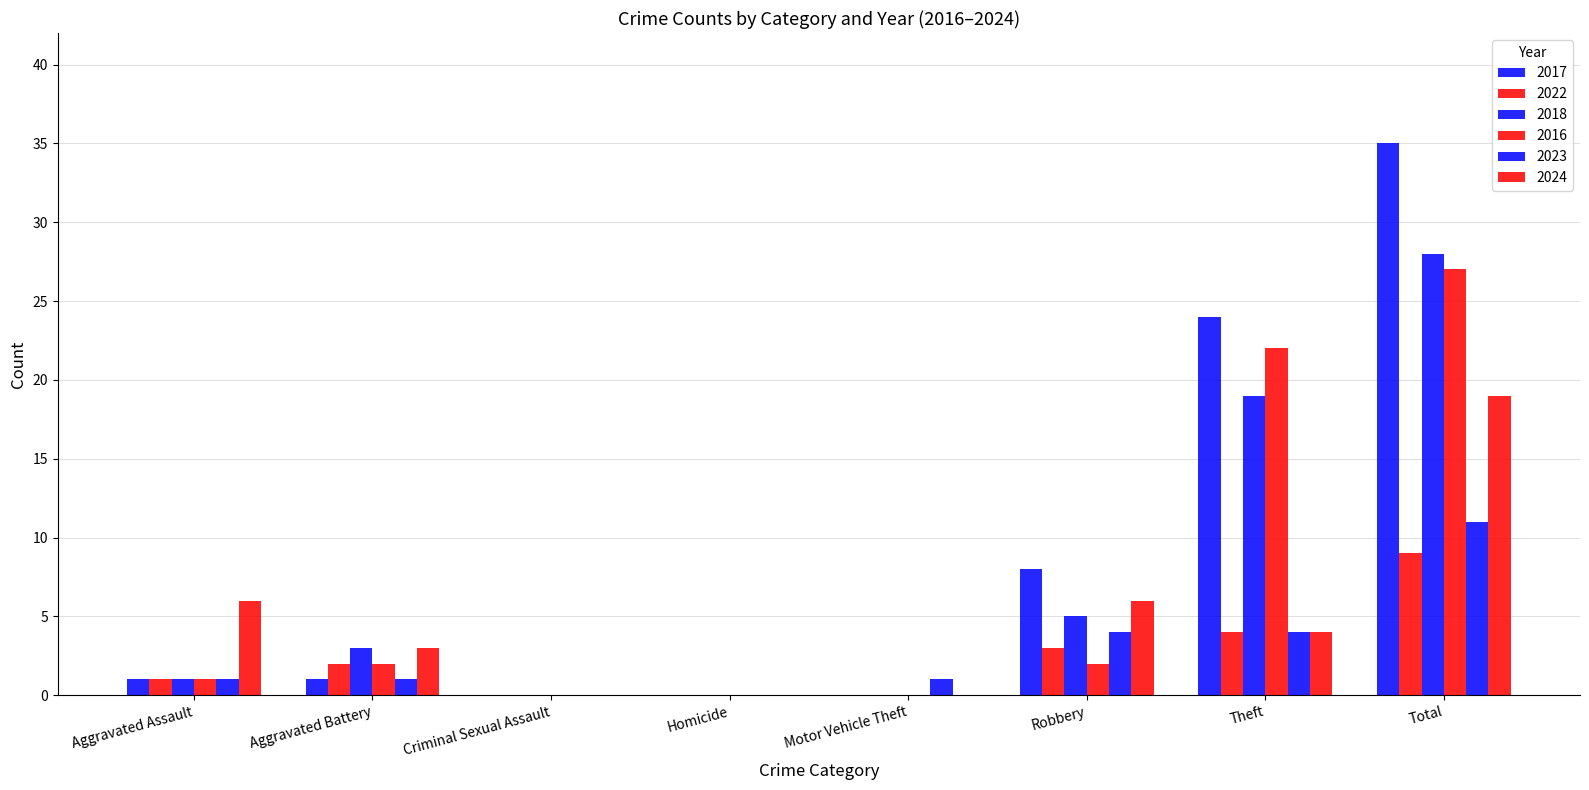

At which label does 2024 first exceed 4?

Aggravated Assault